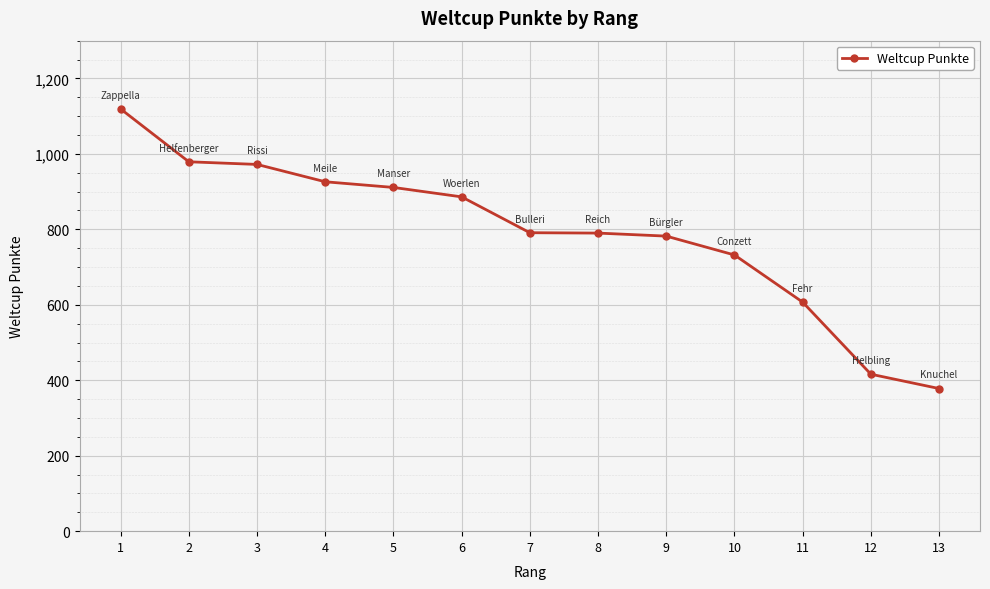

What is the average value?

791